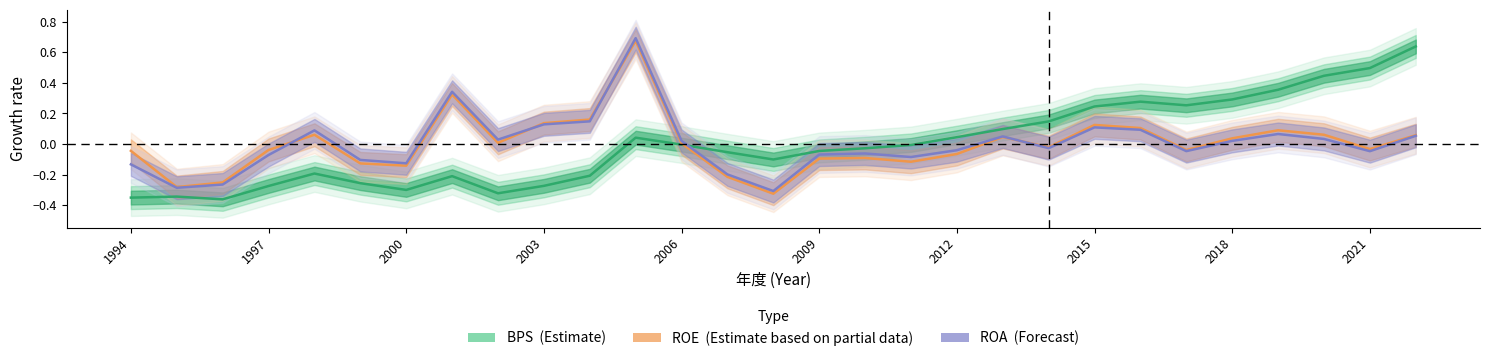

Which series changed the most between 2000 and 2009?

BPS (Estimate)